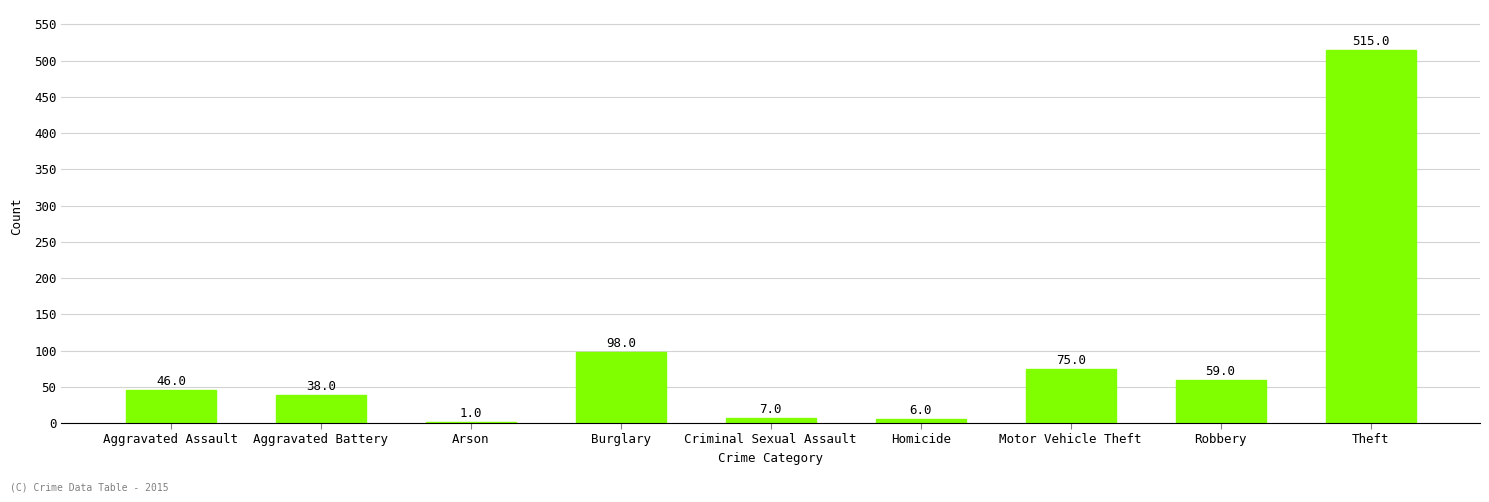

What is the greatest value displayed?

515